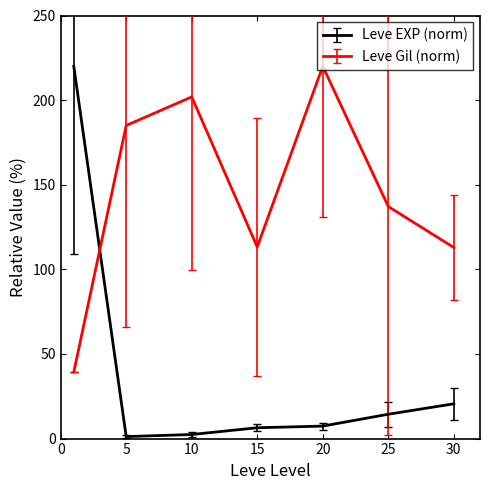

List the series in order of their overall mean, highest first.

Leve Gil (norm), Leve EXP (norm)